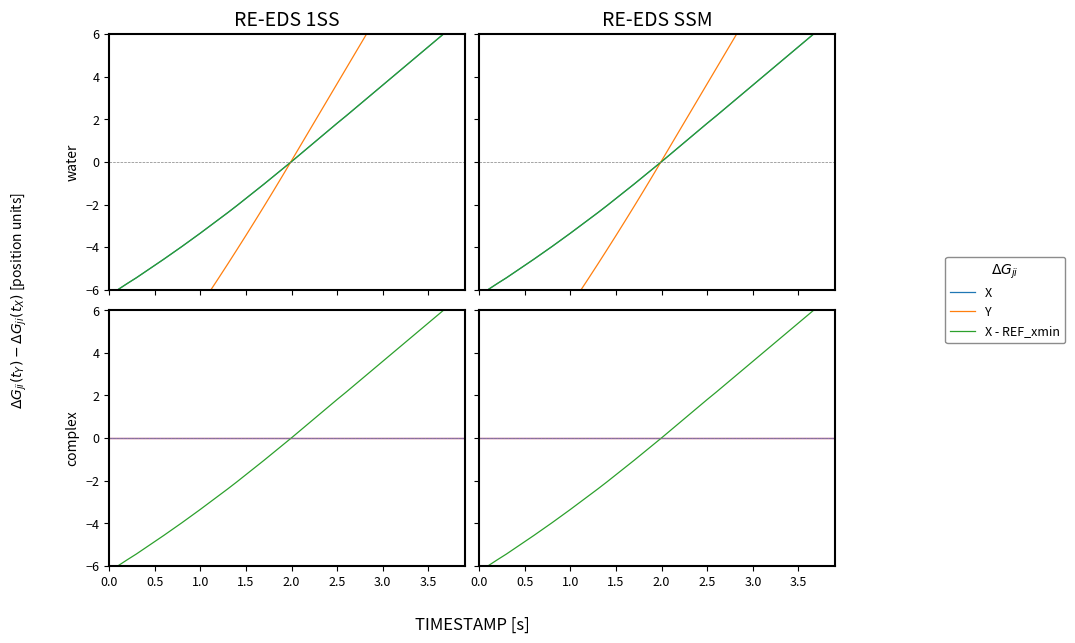

The Y series shows 3.7 at 2.5. True or false?

True